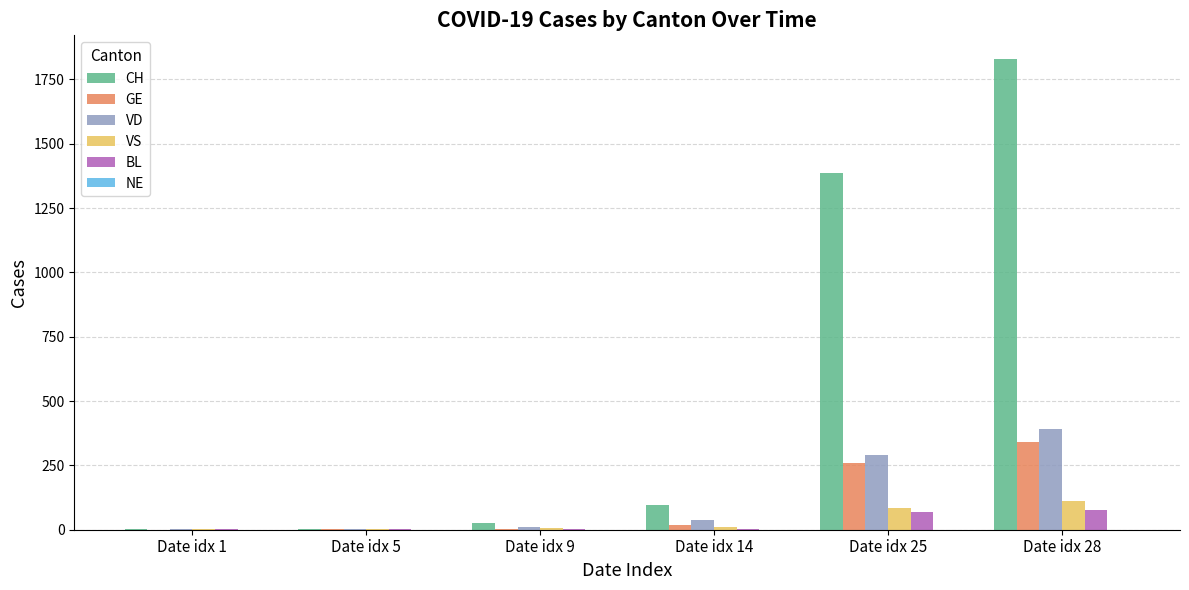

What is the greatest value displayed?

1830